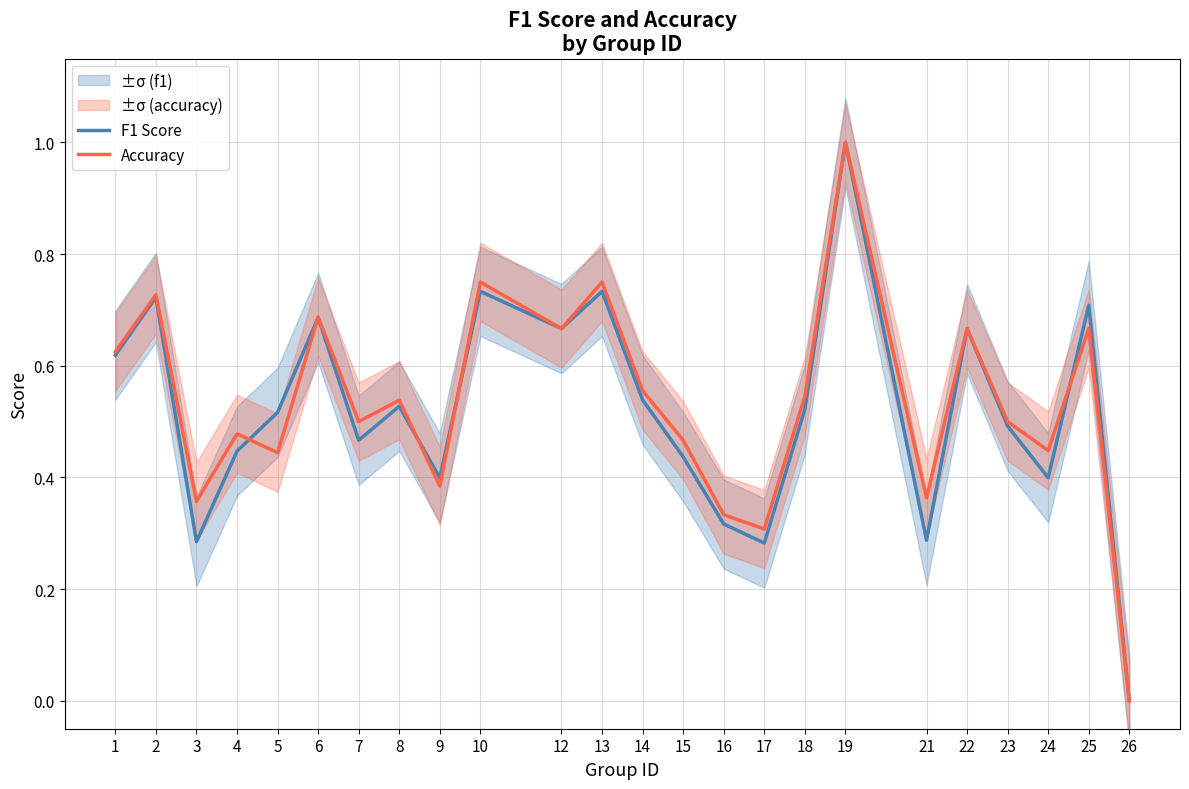

What is the value of the F1 Score point at the 15th from the left?

0.3